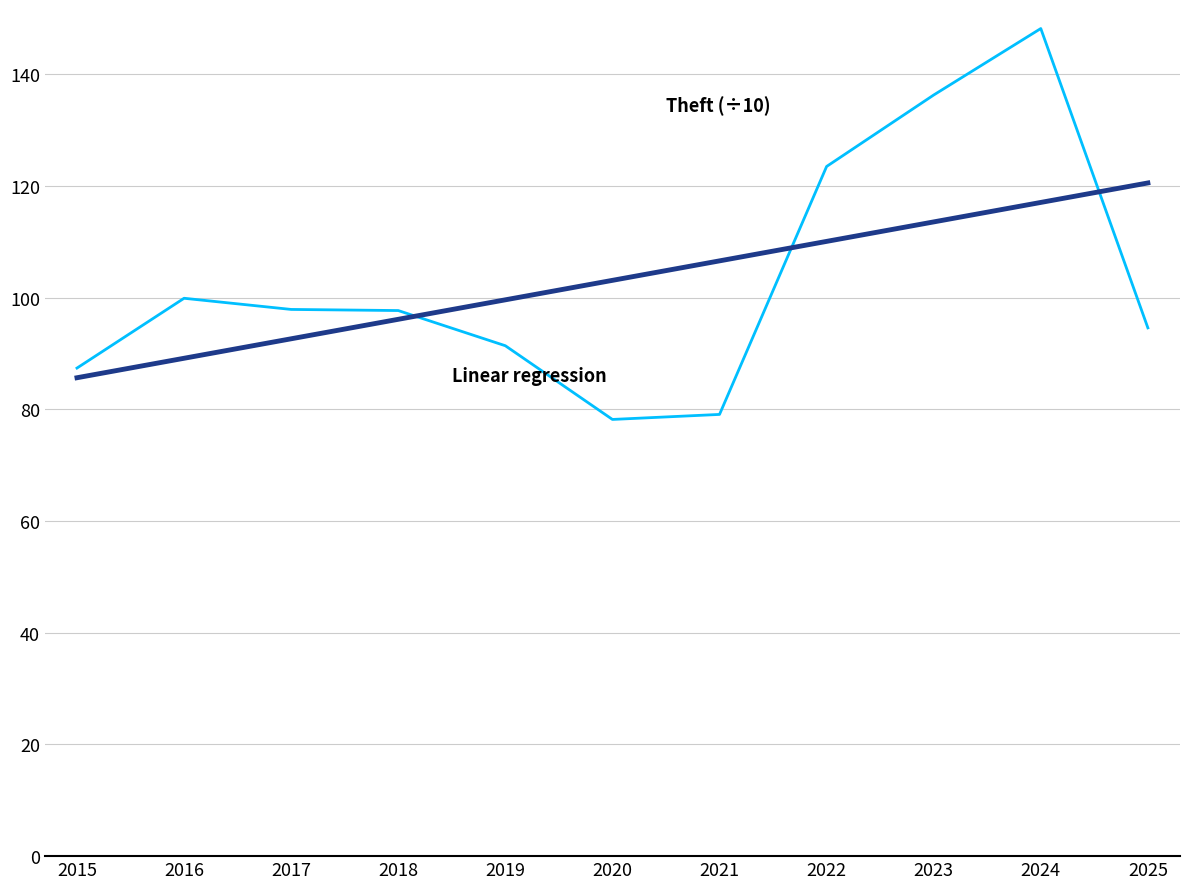

What is the difference between the highest and lowest values at 2020?

24.9